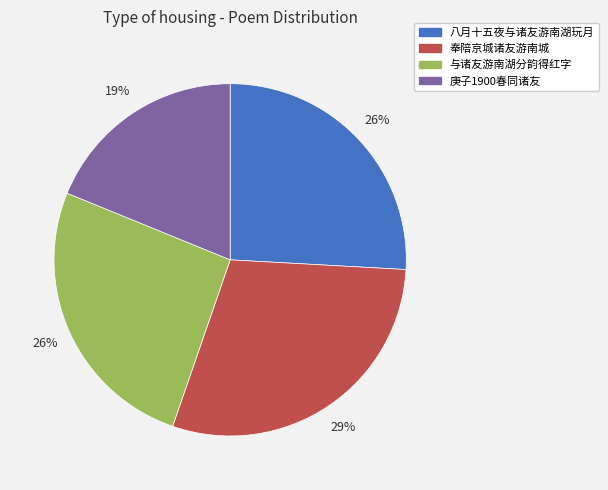

Count the number of slices in the pie.

4